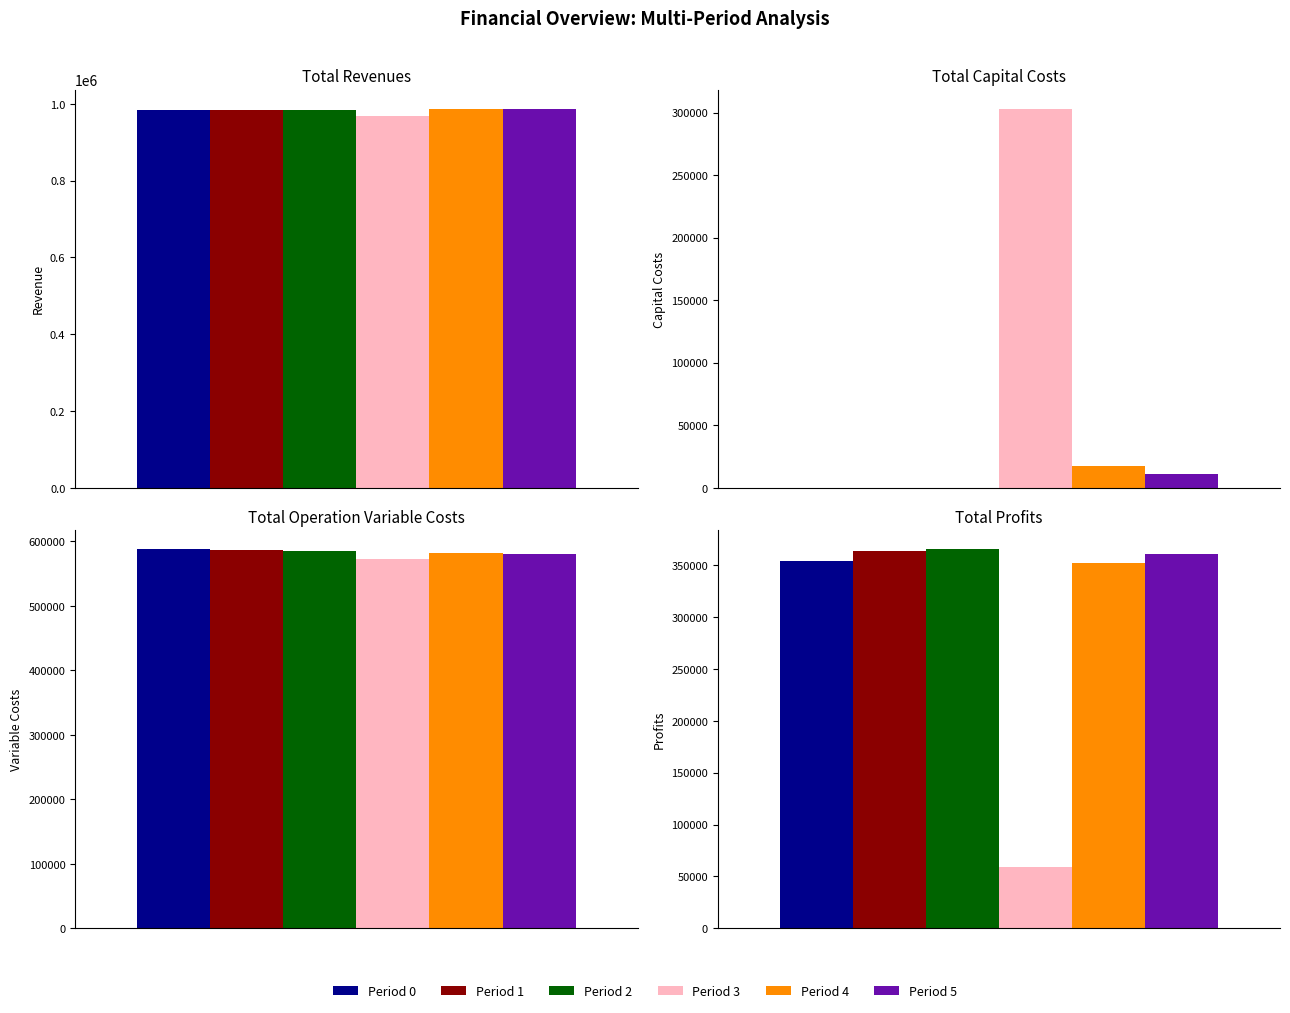

What is the label of the 5th bar from the right?

Total Revenues